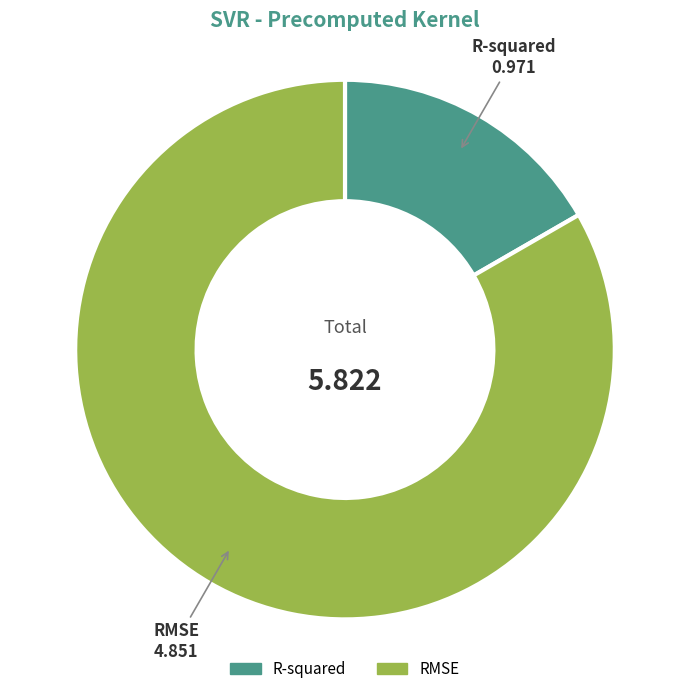

What is the smallest slice in the pie chart?

R-squared